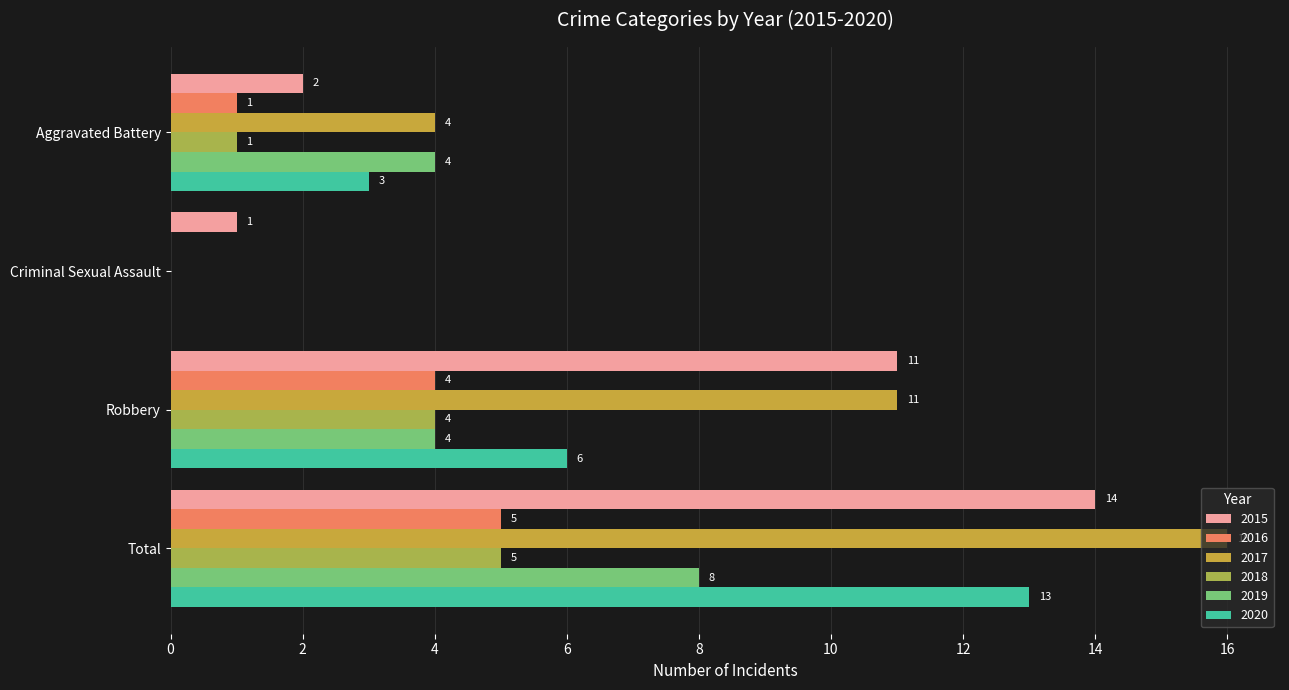

At how many categories does at least one series exceed 5?

2